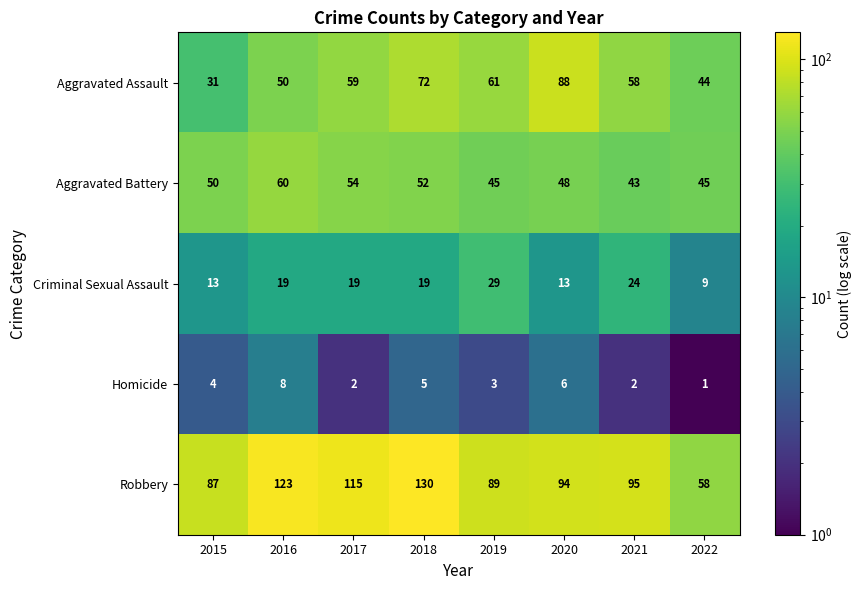

What is the difference between the maximum and minimum values in the Criminal Sexual Assault series?

20